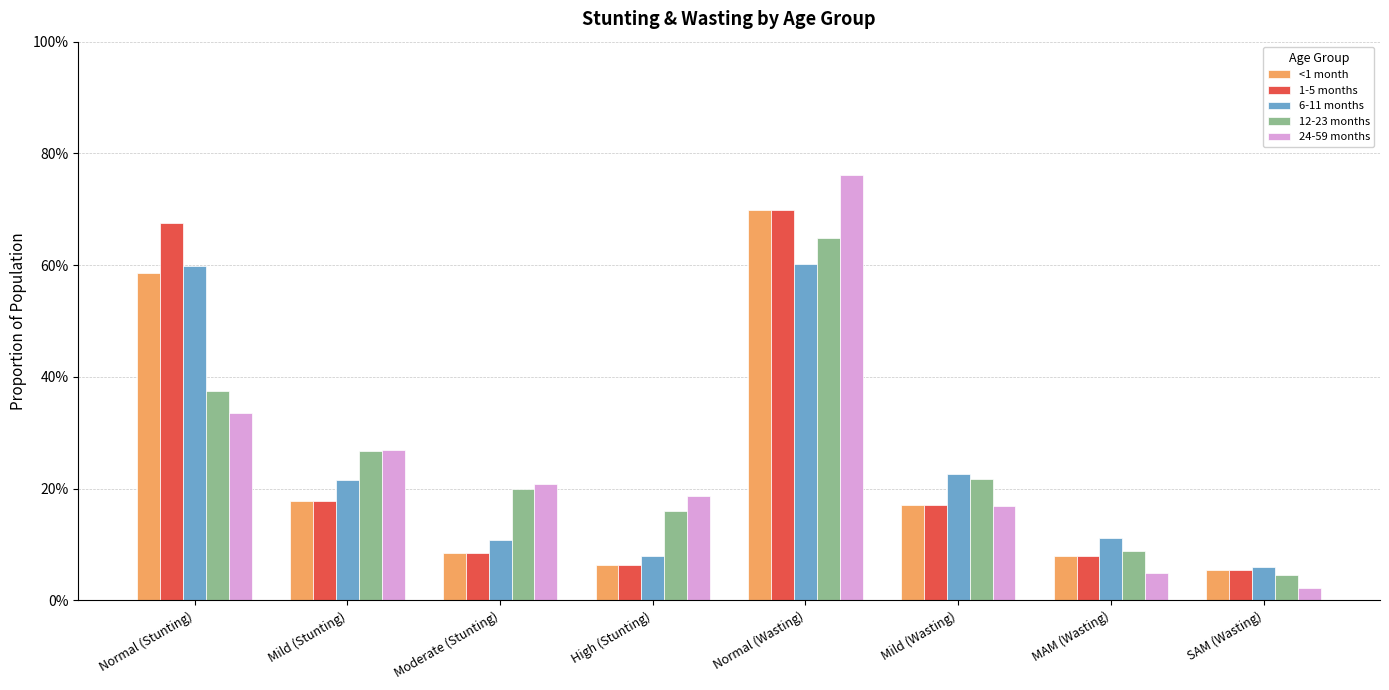

List the series in order of their peak value, highest first.

24-59 months, <1 month, 1-5 months, 12-23 months, 6-11 months